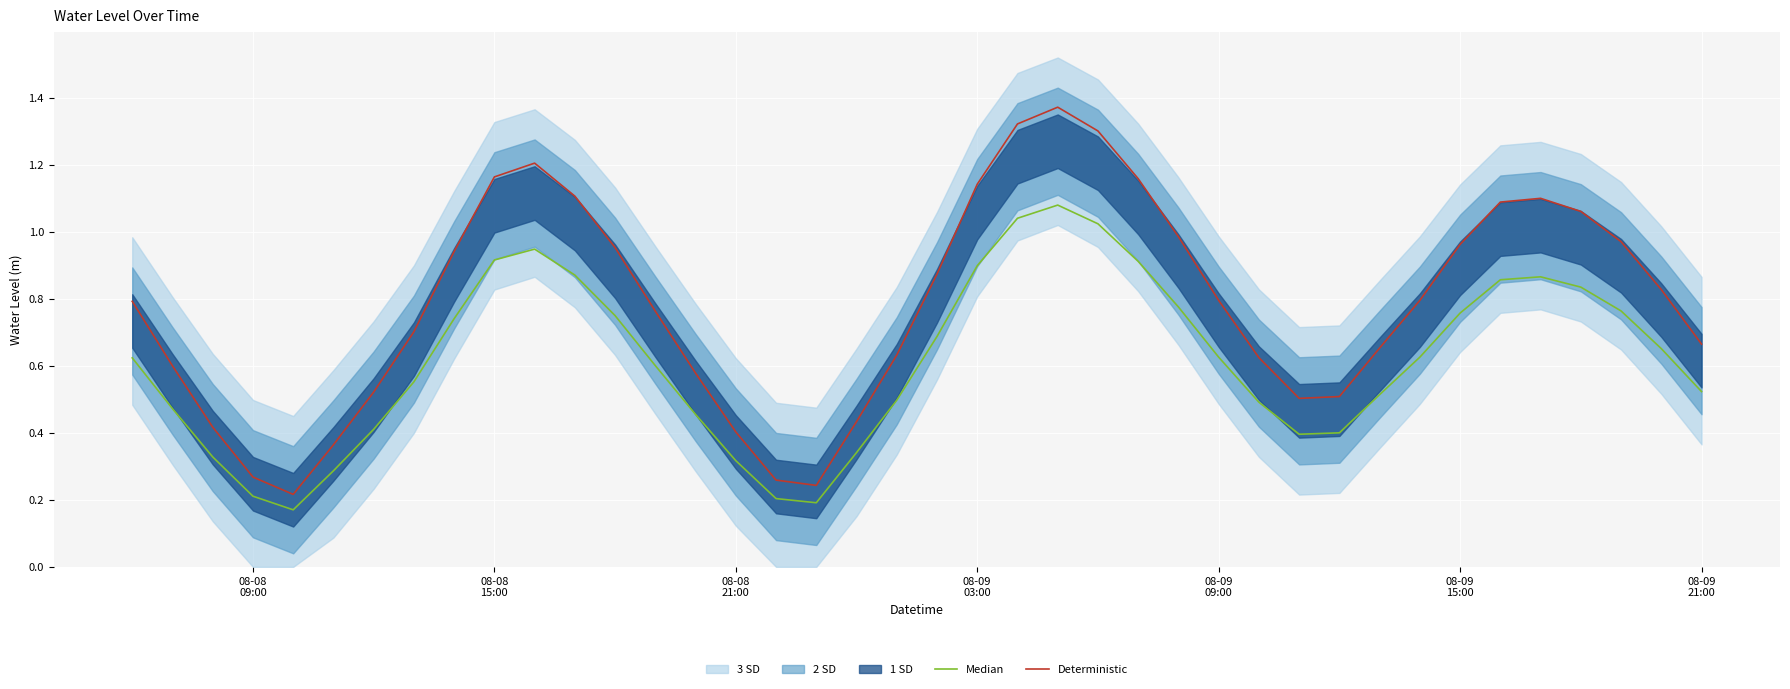

Is this an area chart (filled region under the line)?

No